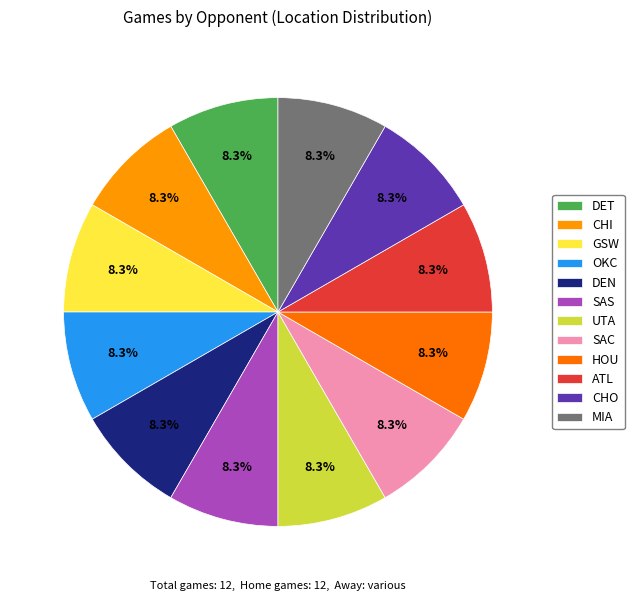

Combined, do MIA and HOU account for over 50%?

No